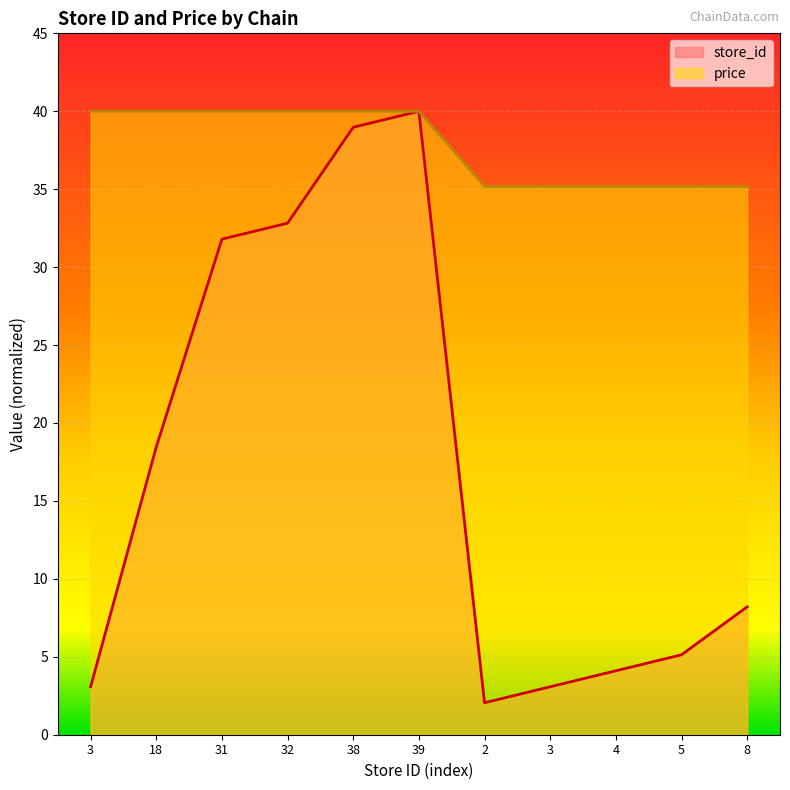

What is the sum of all price values?

415.9